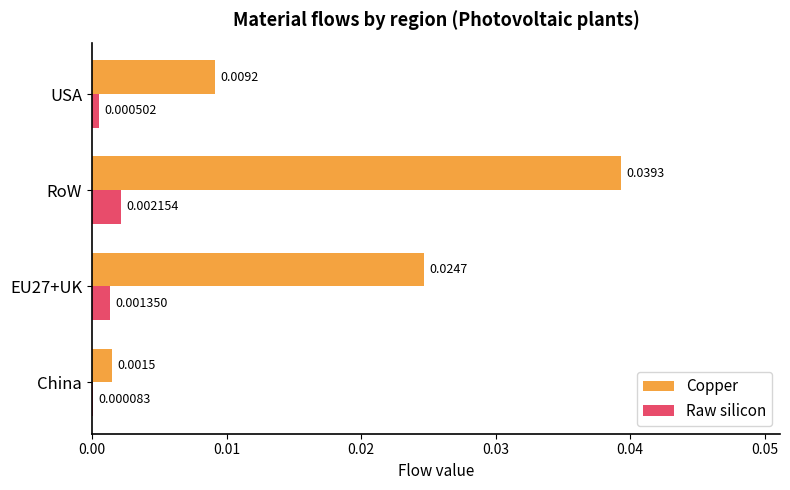

At which category is the sum across all series the highest?

RoW